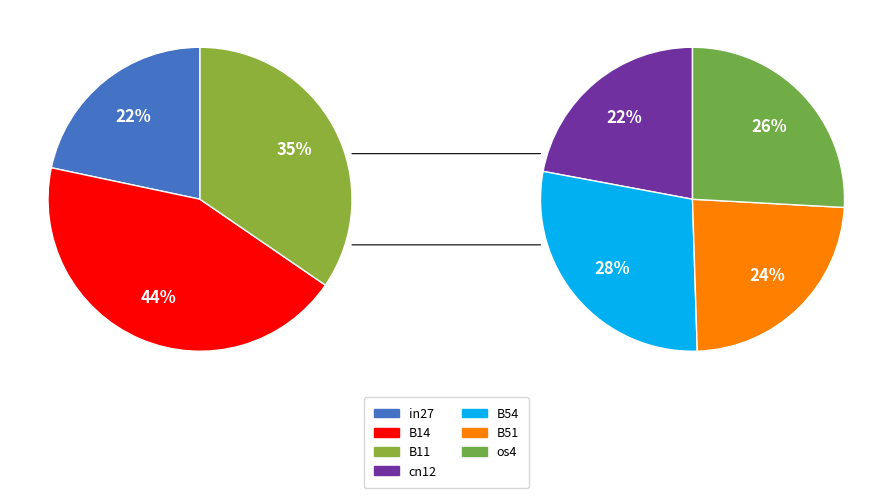

Which category has the smallest portion of the pie?

in27